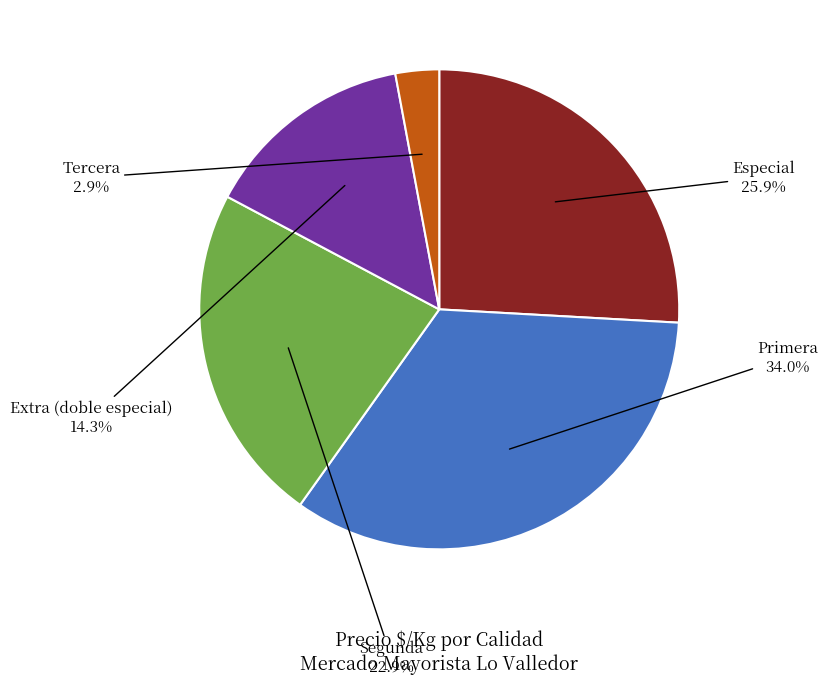

Does any single category account for the majority?

No